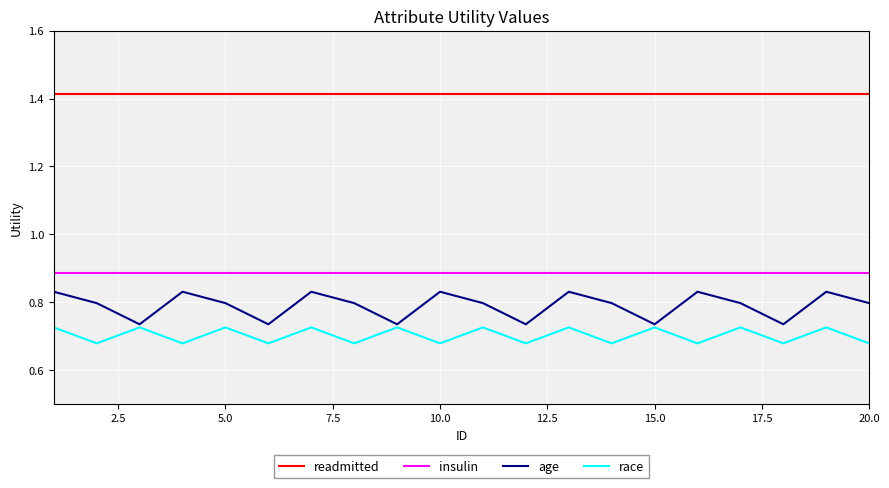

Which series has the largest total across all categories?

readmitted